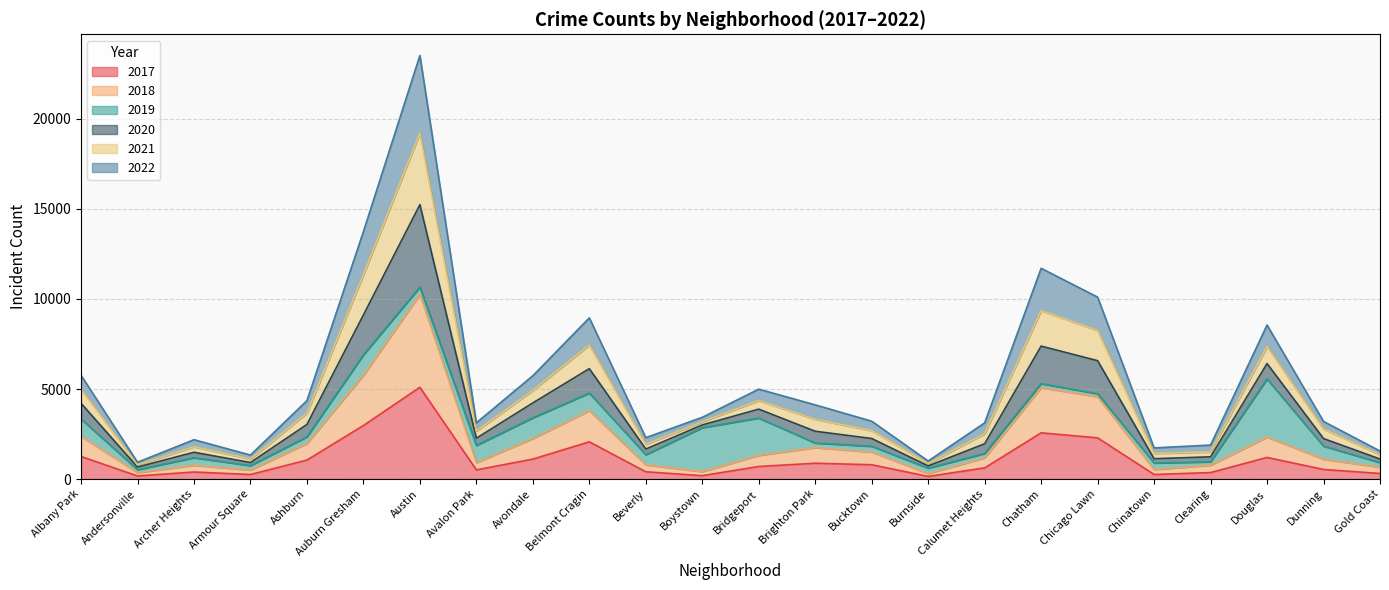

True or false: 2017 has a value of 5095 at Austin.

True